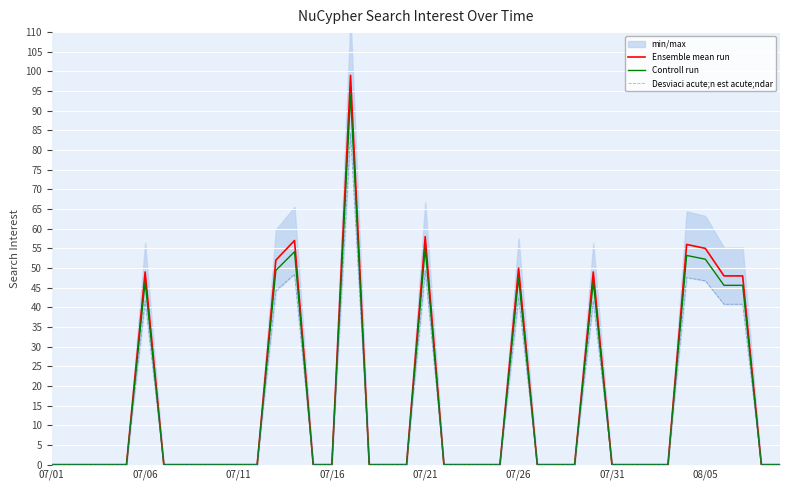

Between 32 and 36, which is larger?

36